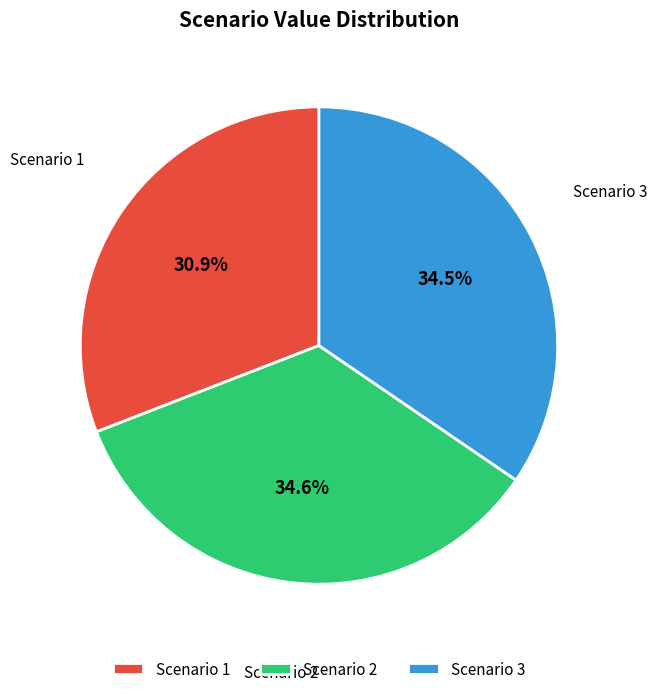

Does Scenario 1 represent more than half of the total?

No